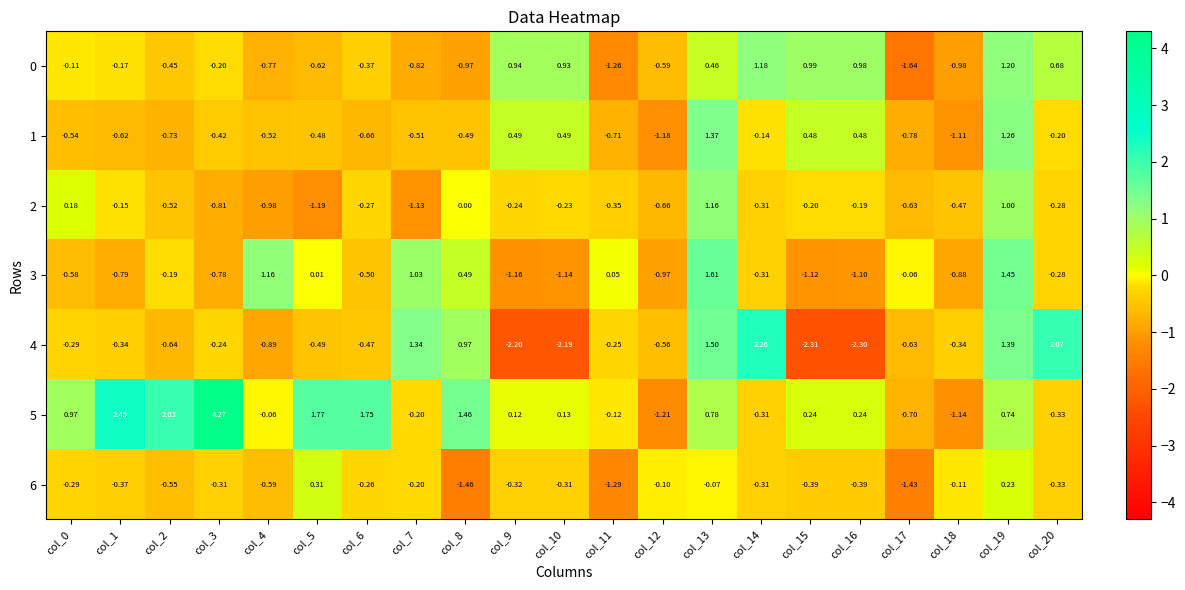

Is the value of 5 at col_6 greater than the value of 0 at col_13?

Yes